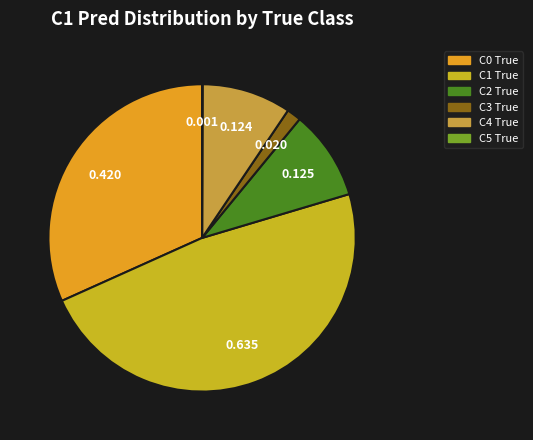

Is there any slice that represents more than half of the pie?

No